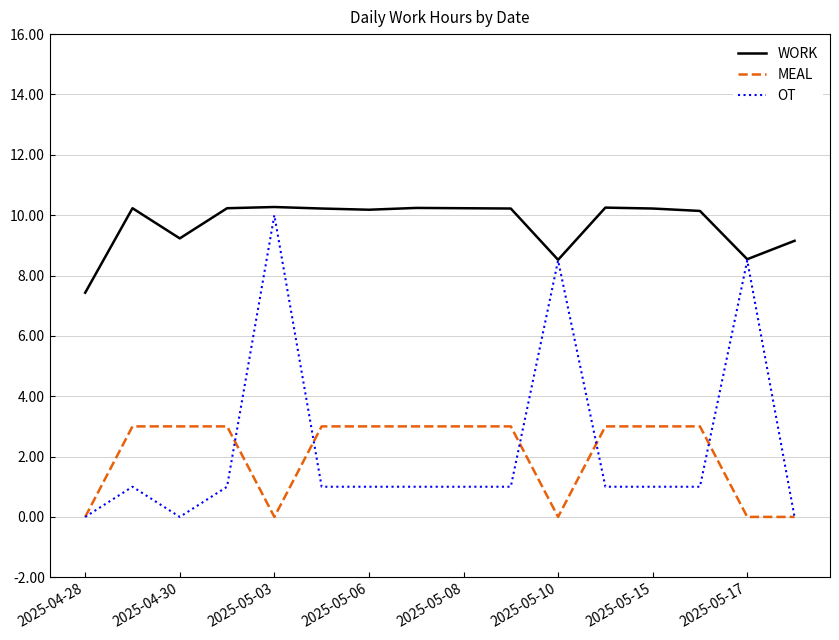

What is the greatest value displayed?

10.3